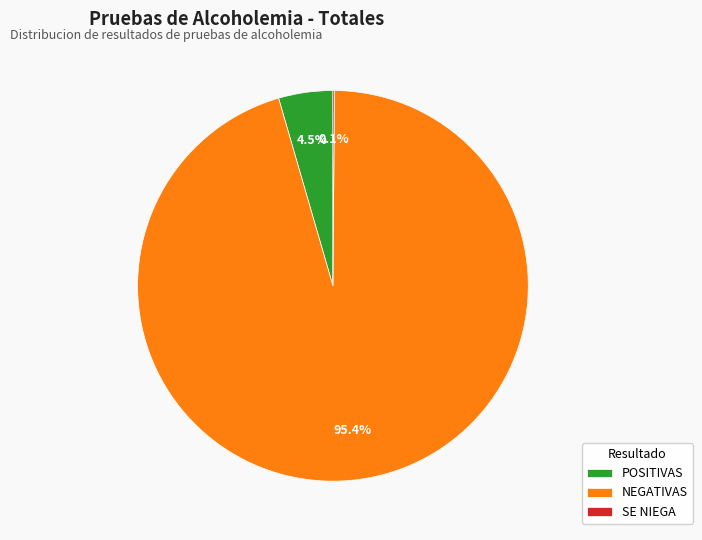

Do NEGATIVAS and POSITIVAS together represent more than half of the pie?

Yes